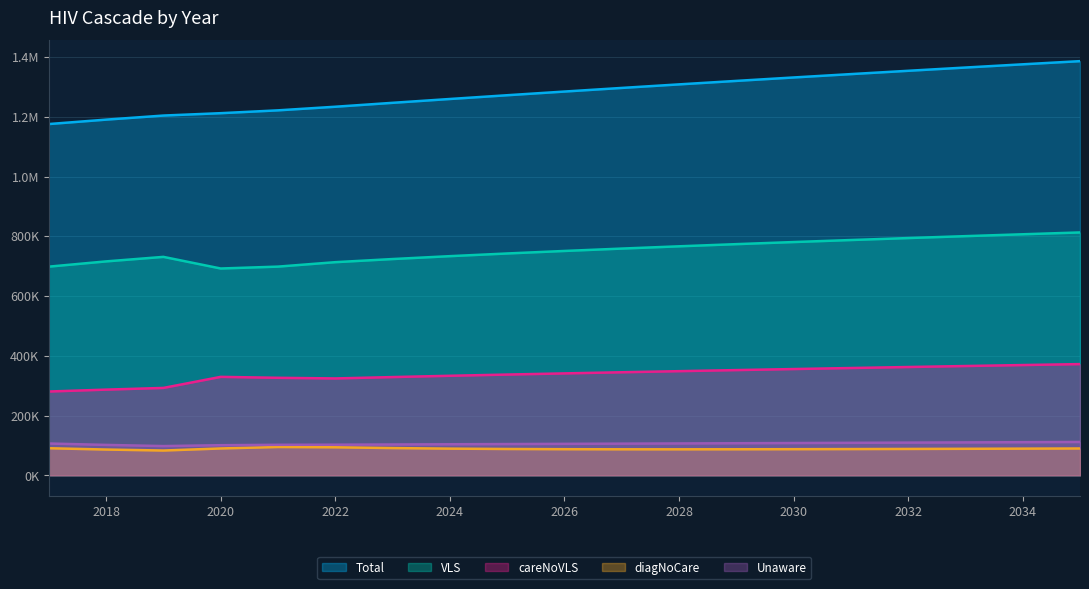

What value does the diagNoCare series have at 2034, to the nearest 100?

89200